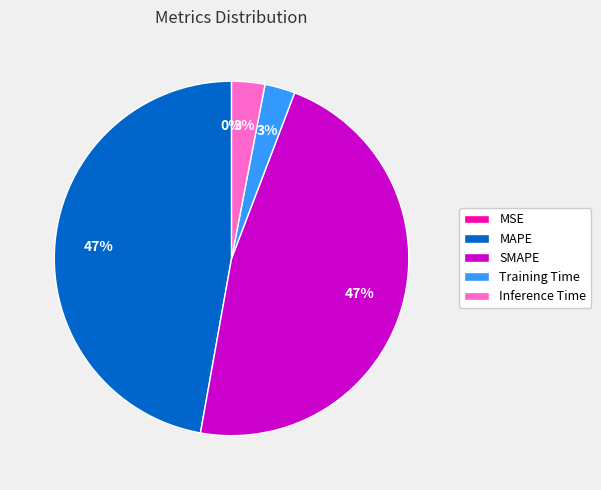

Is it true that Training Time is 3% of the pie?

True